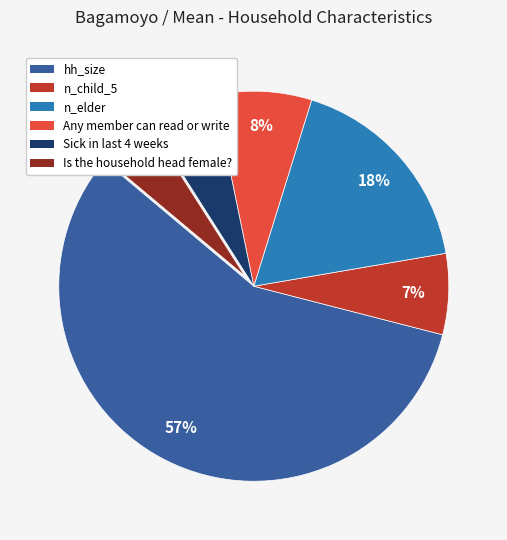

Which slice is the largest?

hh_size